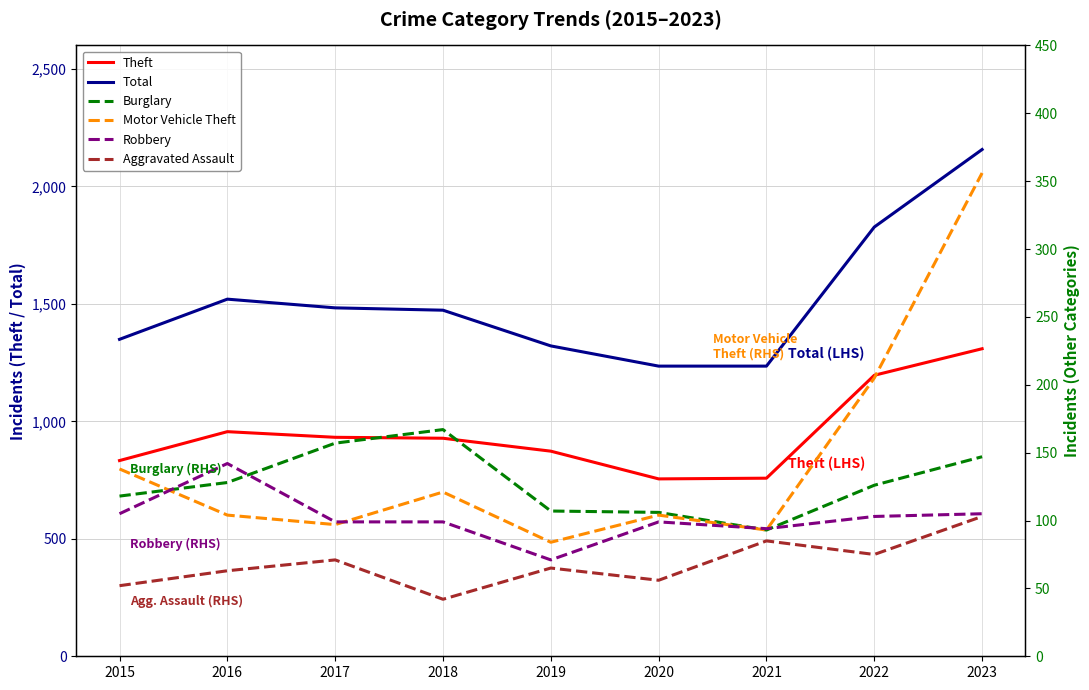

How many lines are shown in the chart?

6